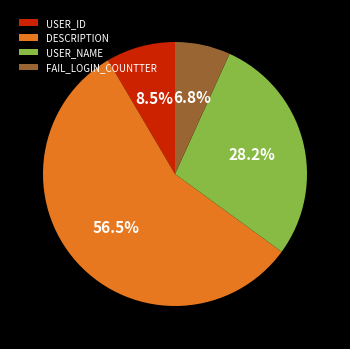

Which slice is the smallest?

FAIL_LOGIN_COUNTTER